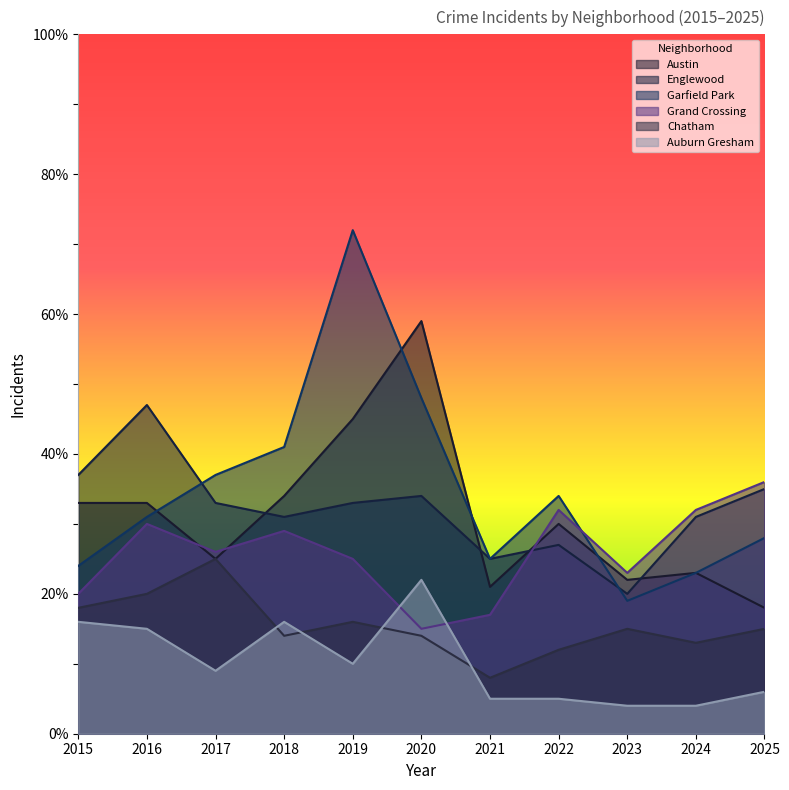

How many data points in Grand Crossing are above 26?

5